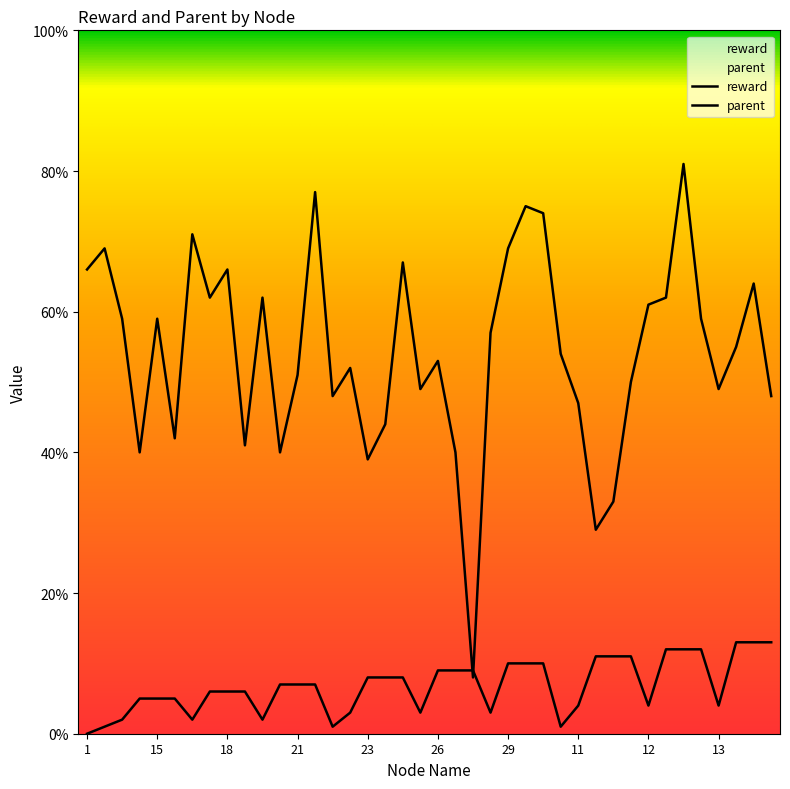

What is the label of the 1st point from the right?

40